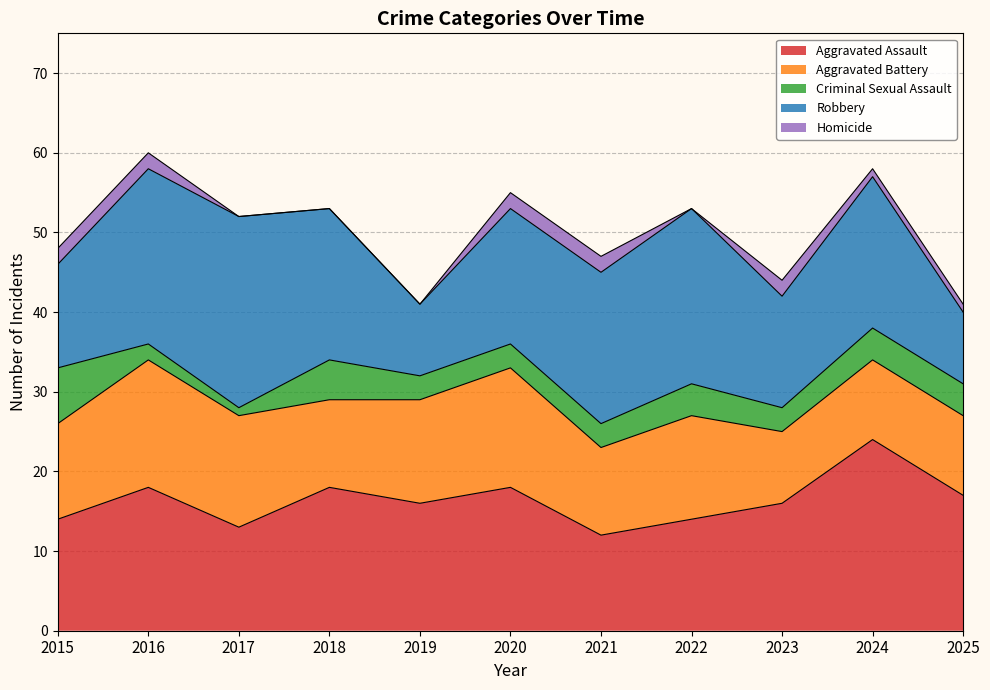

List the series in order of their peak value, highest first.

Aggravated Assault, Robbery, Aggravated Battery, Criminal Sexual Assault, Homicide